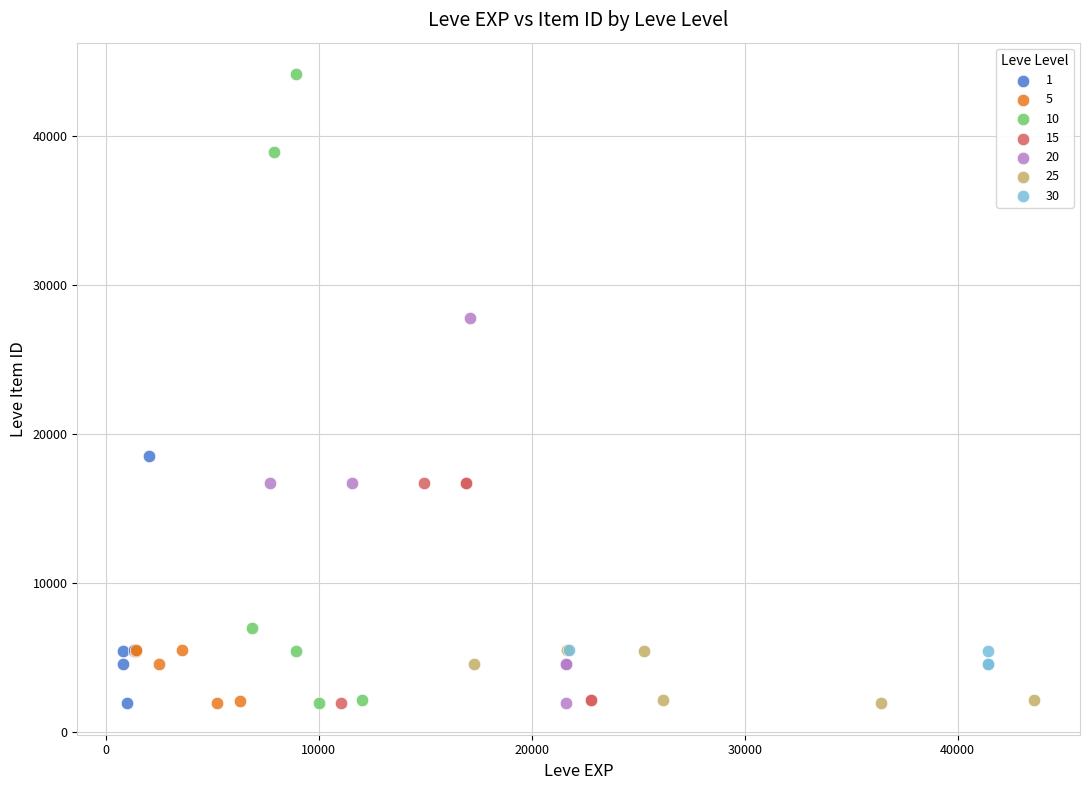

What are all the series names shown in the legend?

1, 5, 10, 15, 20, 25, 30